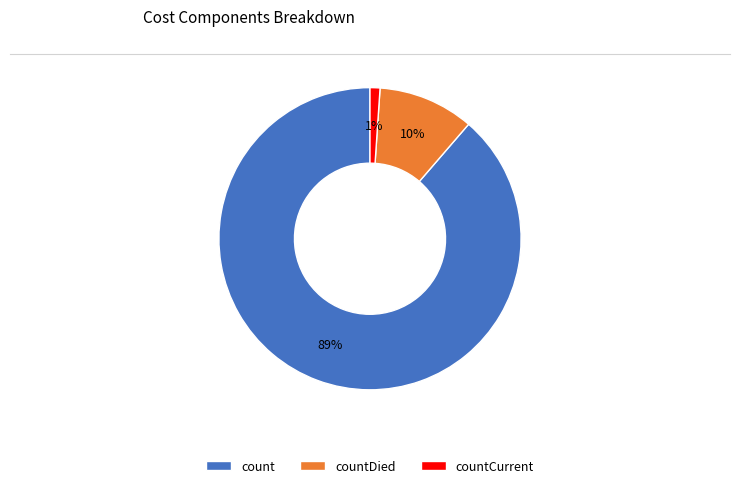

Is countDied the majority of the pie?

No